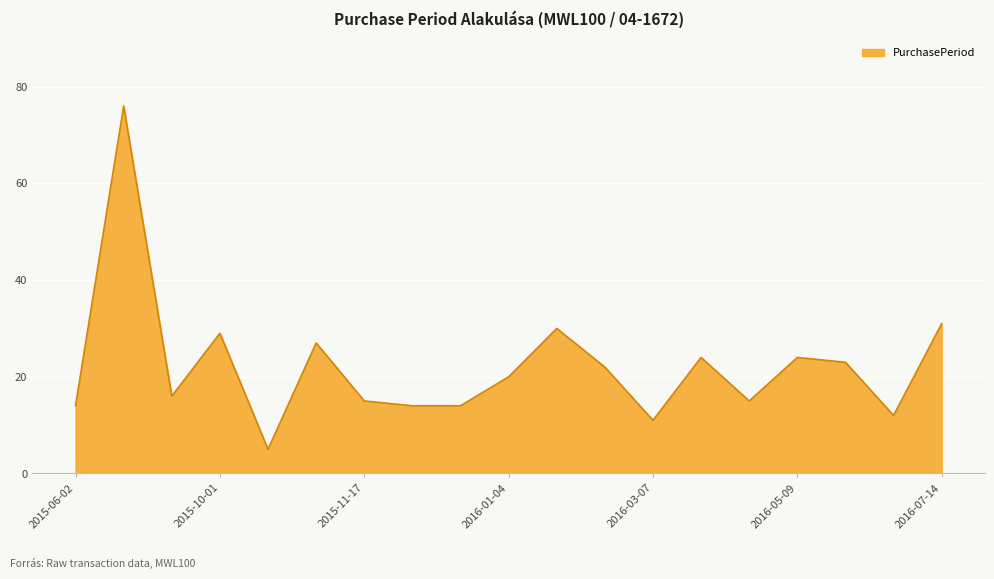

What is the smallest value displayed?

5